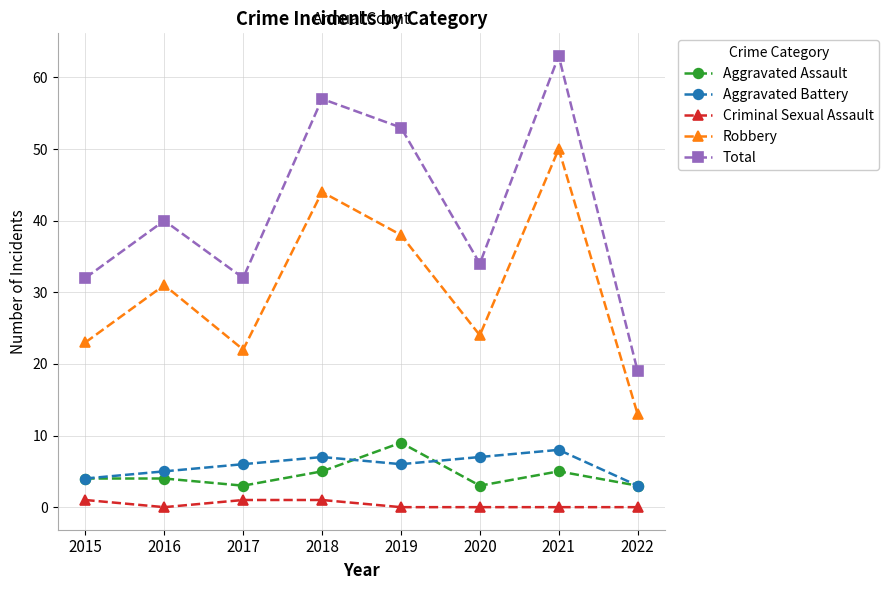

Reading left to right, transcribe all the data shown in this chart.

Aggravated Assault: 2015=4	2016=4	2017=3	2018=5	2019=9	2020=3	2021=5	2022=3
Aggravated Battery: 2015=4	2016=5	2017=6	2018=7	2019=6	2020=7	2021=8	2022=3
Criminal Sexual Assault: 2015=1	2016=0	2017=1	2018=1	2019=0	2020=0	2021=0	2022=0
Robbery: 2015=23	2016=31	2017=22	2018=44	2019=38	2020=24	2021=50	2022=13
Total: 2015=32	2016=40	2017=32	2018=57	2019=53	2020=34	2021=63	2022=19